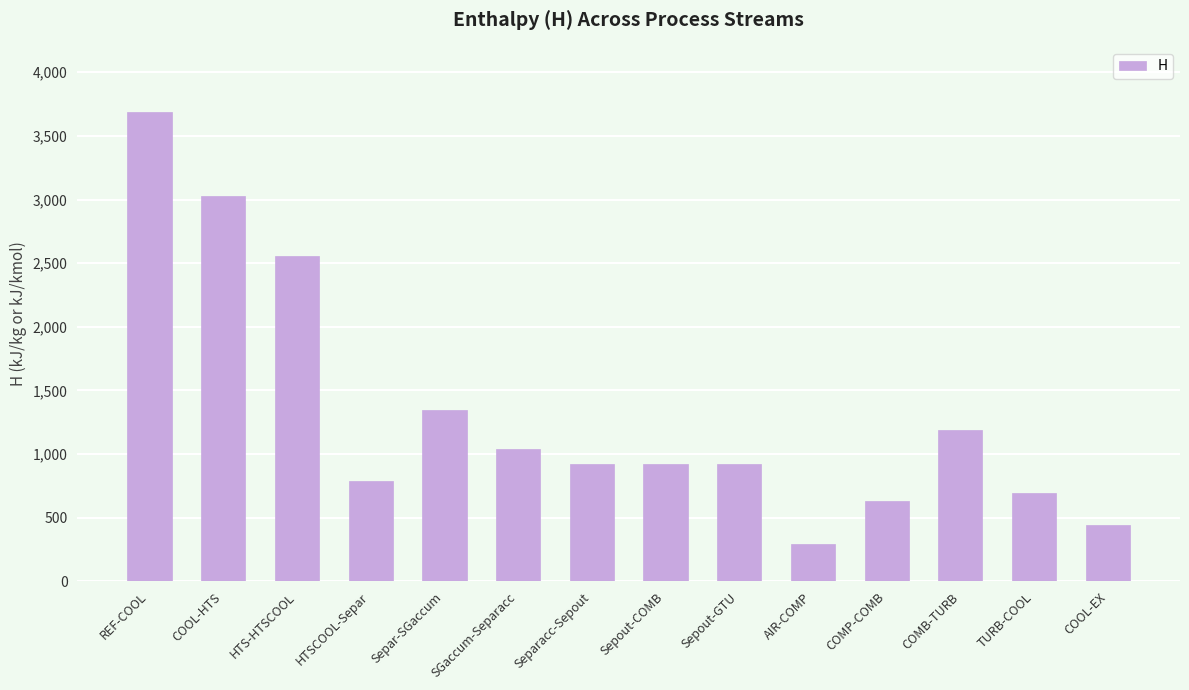

The value at Sepout-COMB is 923.2. True or false?

True